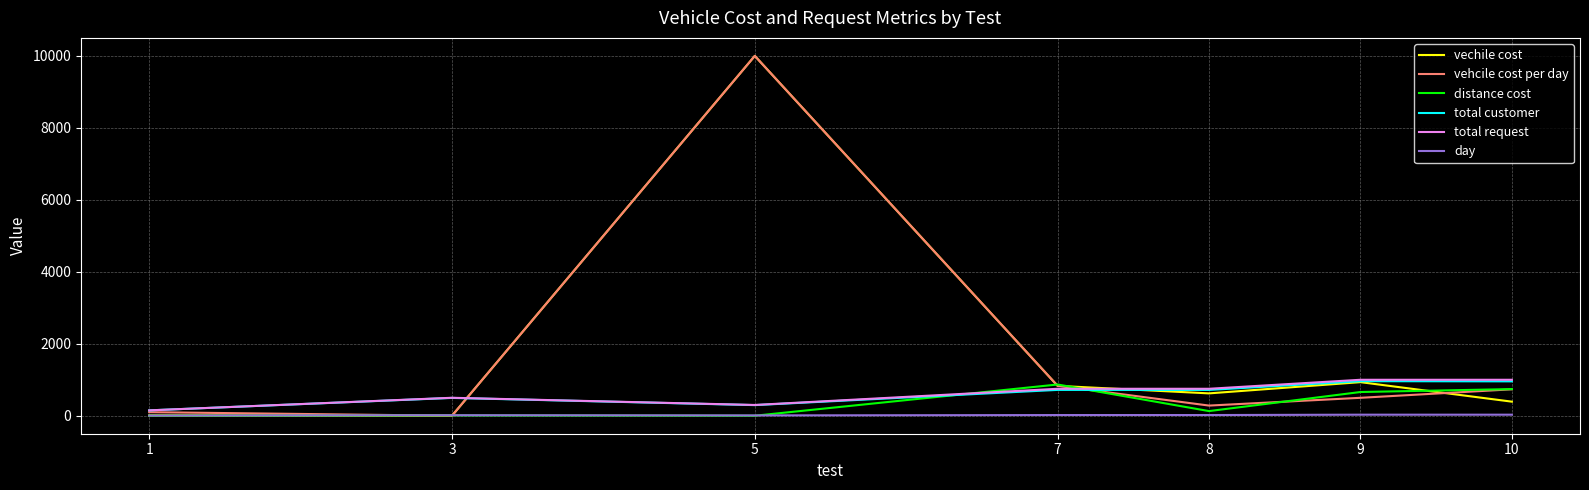

The value of total request at 5 is 300. True or false?

True